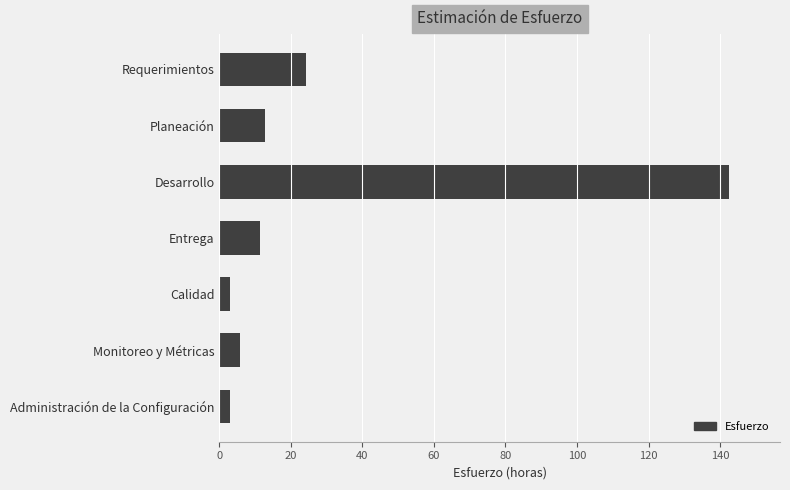

How many values exceed 11?

4